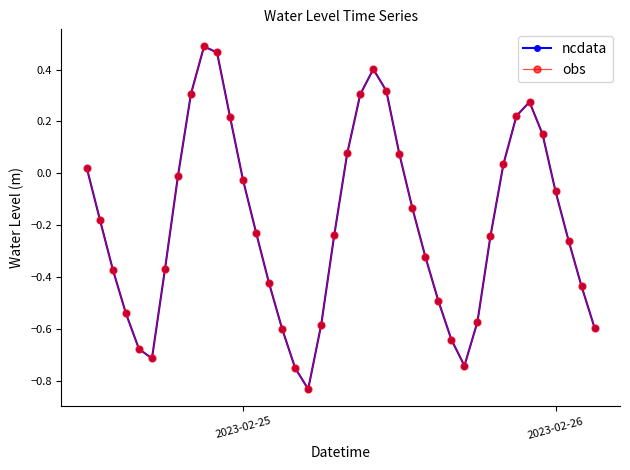

At how many categories does at least one series exceed 0?

14